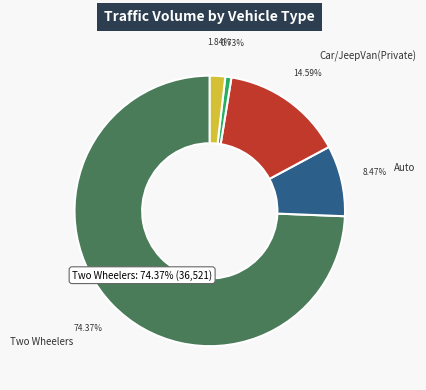

Do Auto and Two Wheelers together represent more than half of the pie?

Yes